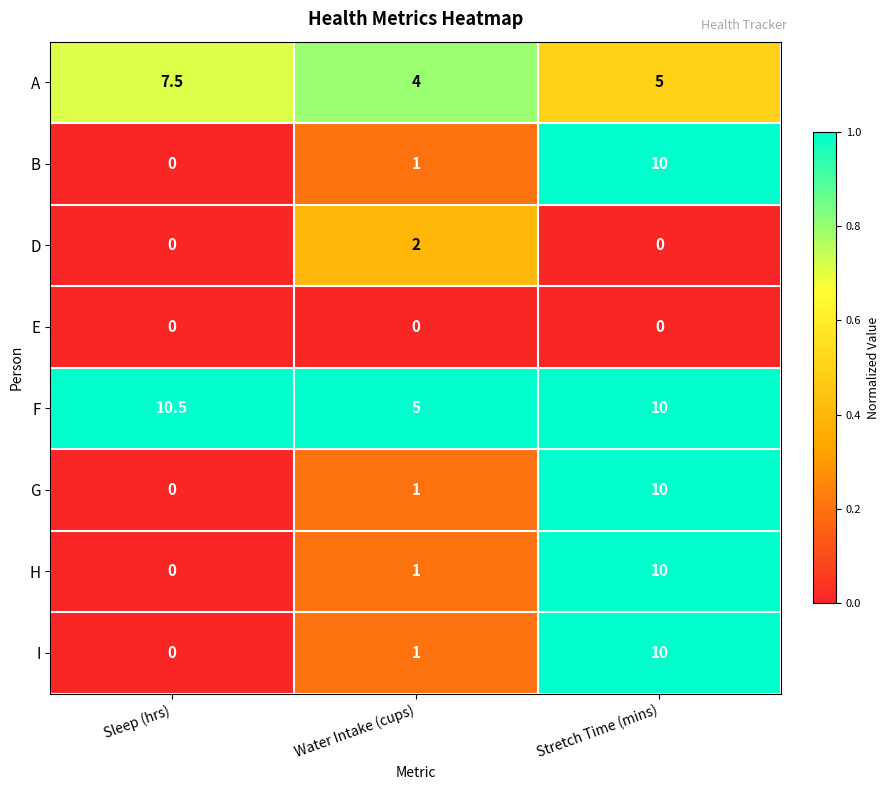

At which category is the sum across all series the highest?

Stretch Time (mins)